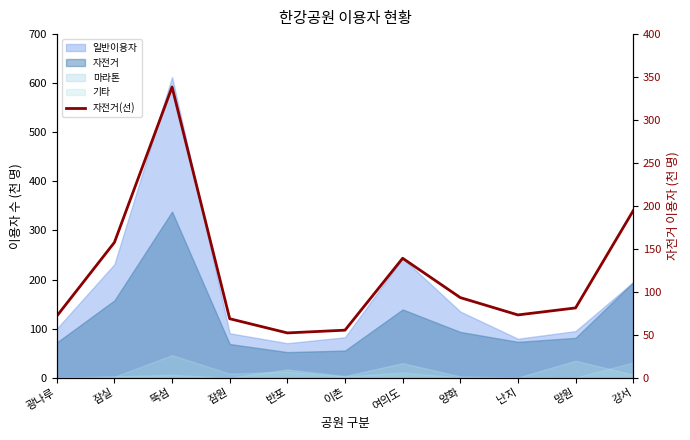

How many points are higher than both their immediate neighbors (excluding endpoints)?

2